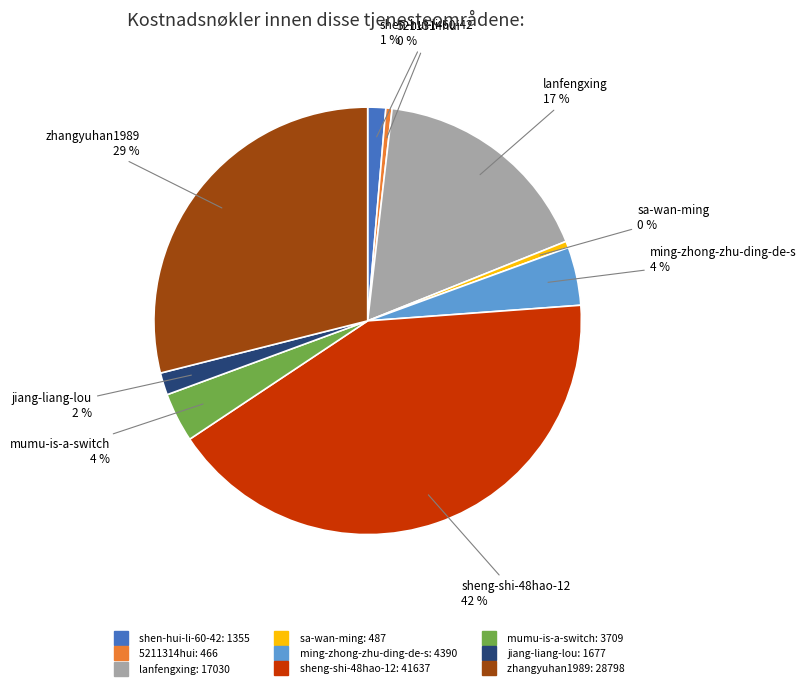

Is the sum of jiang-liang-lou and mumu-is-a-switch greater than half?

No